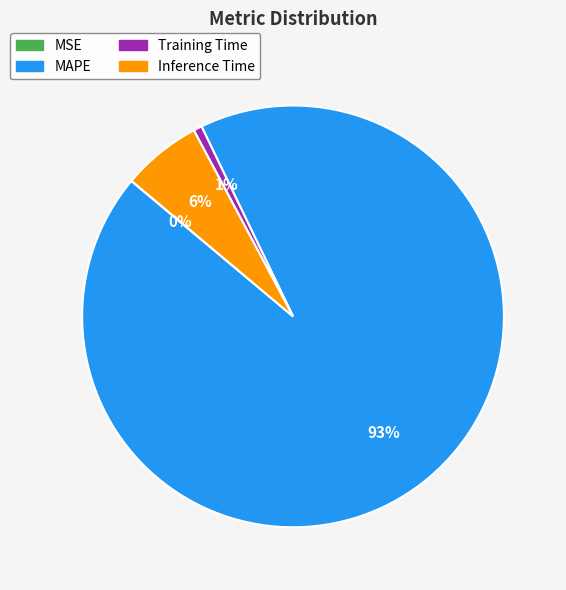

Is there any slice that represents more than half of the pie?

Yes